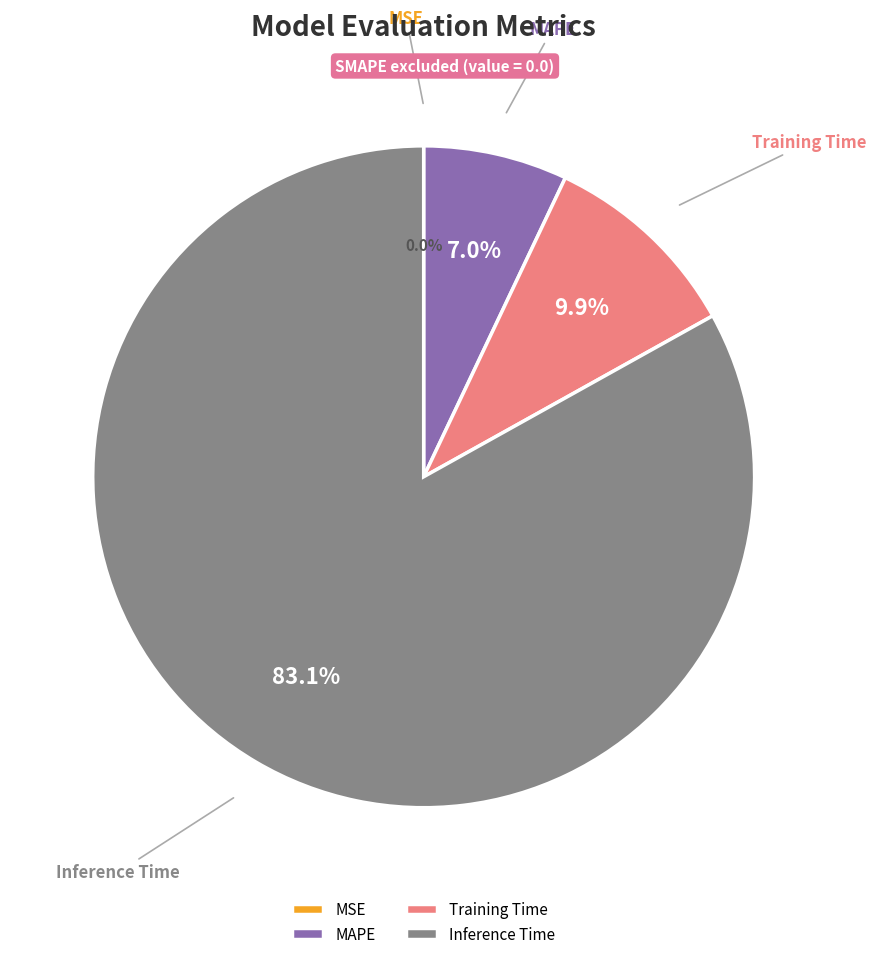

The Training Time slice represents 10% of the pie. True or false?

True